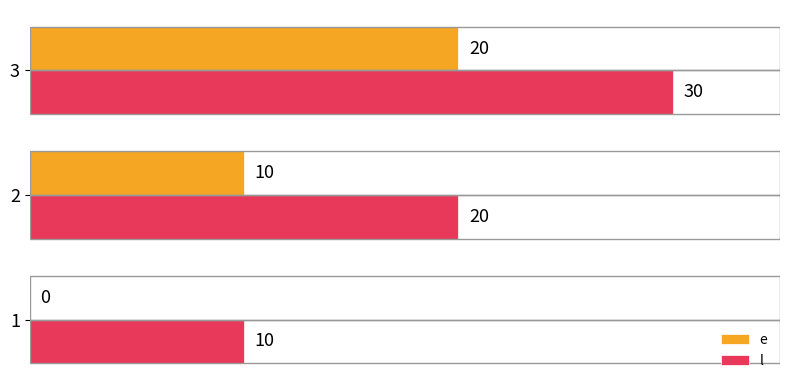

At which category is the sum across all series the highest?

3